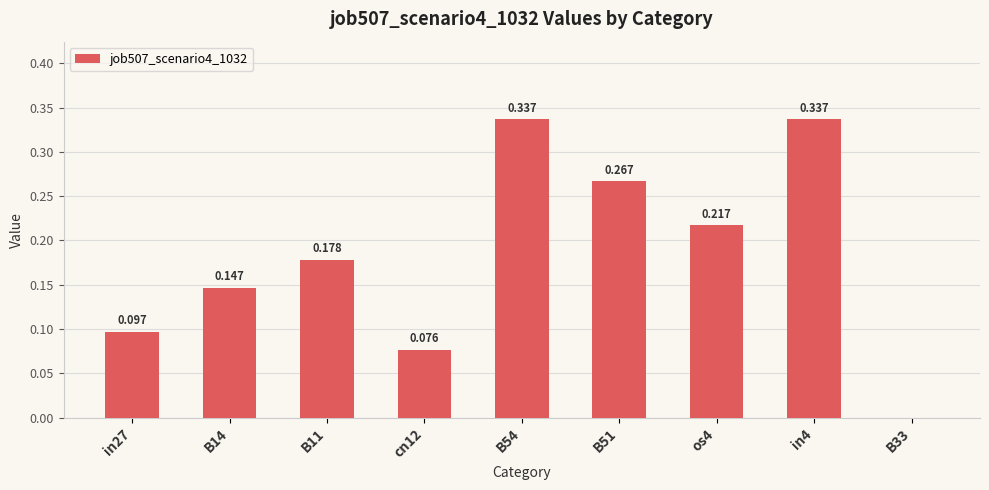

How many categories are shown in the chart?

9